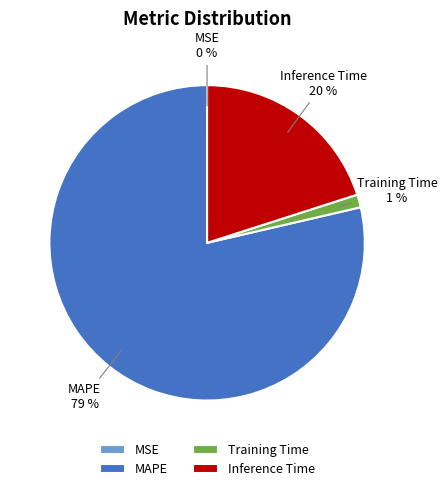

What percentage is the Training Time slice, to the nearest percent?

1%